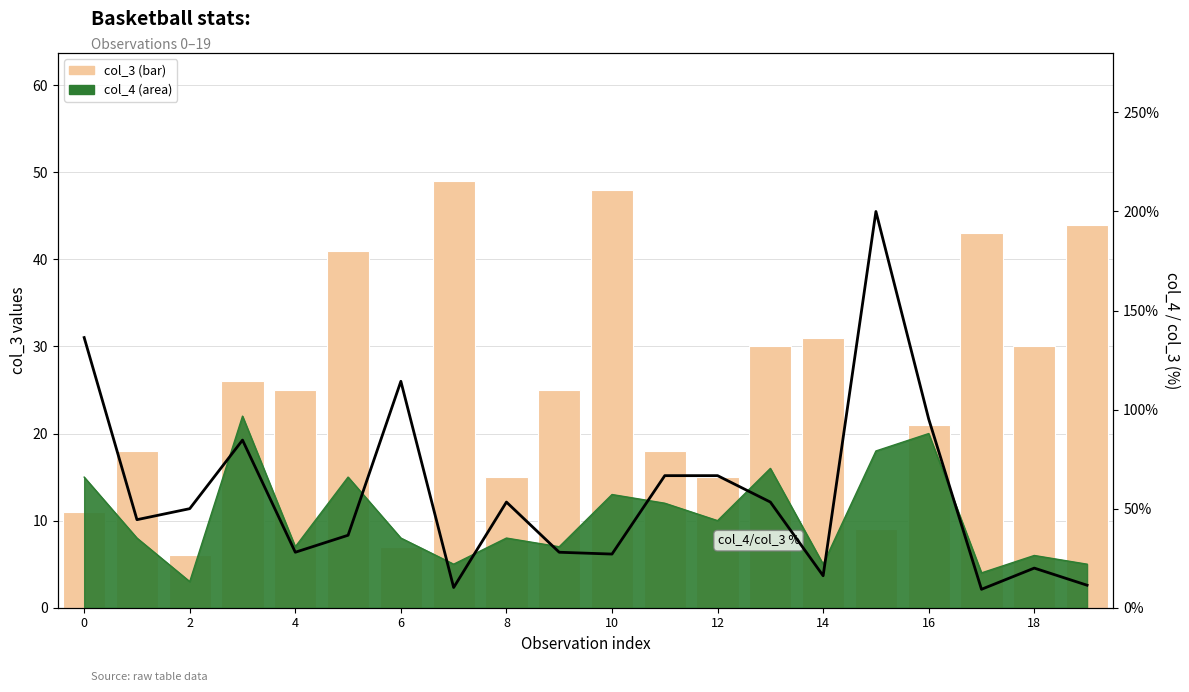

Is it true that col_3 equals 43.8 at 18?

False